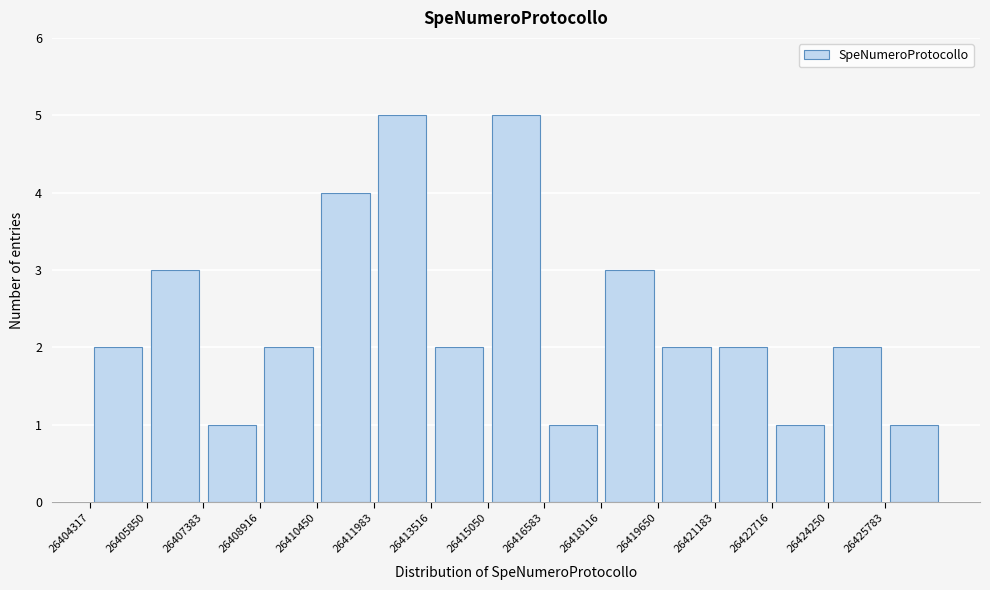

What is the height of the bar covering 26405800 to 26407400 on the x-axis? Neither the bar edges nor the heights are printed on the chart, so give them approximately, as read against the axes.

3